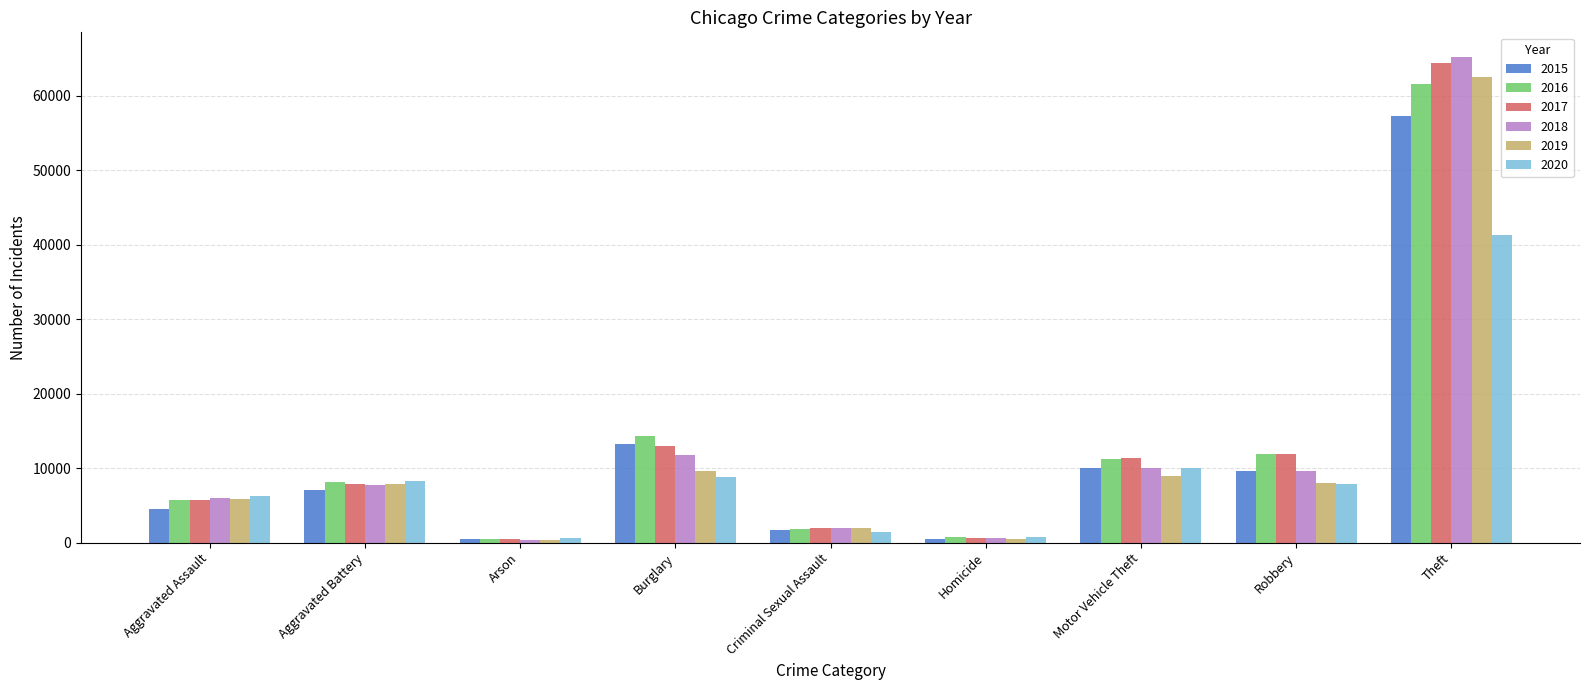

What is the label of the 6th bar from the right?

Burglary